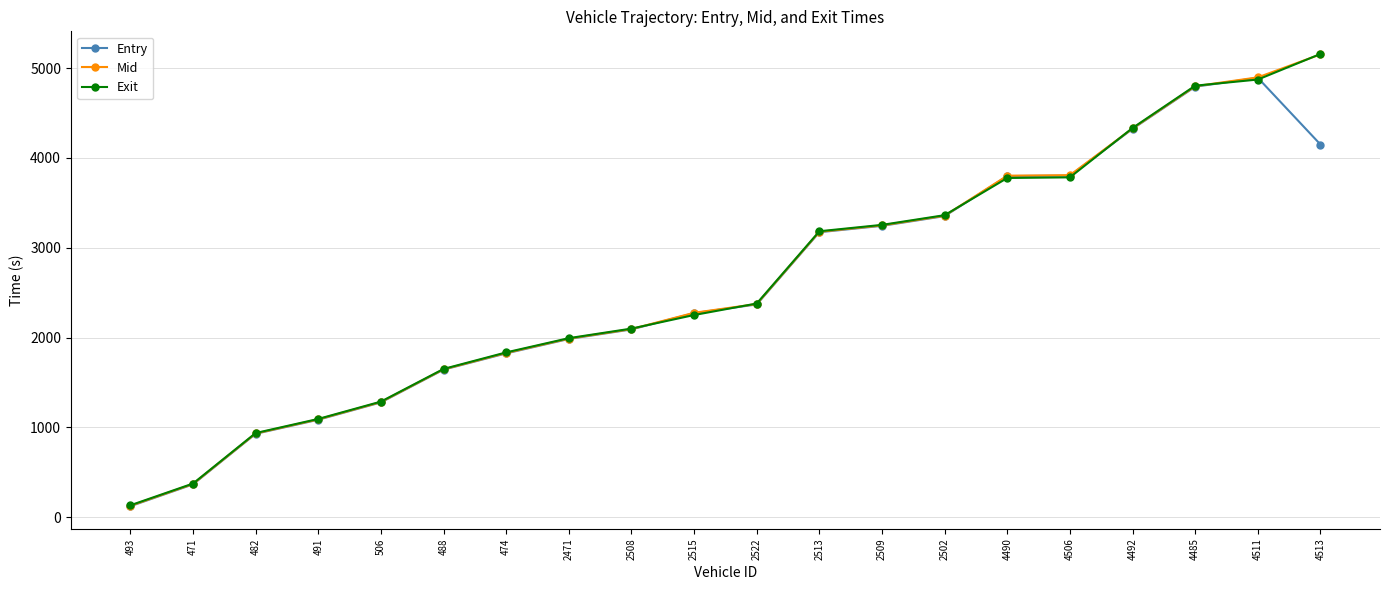

What is the sum of the Mid values at 4490 and 491?

4890.8